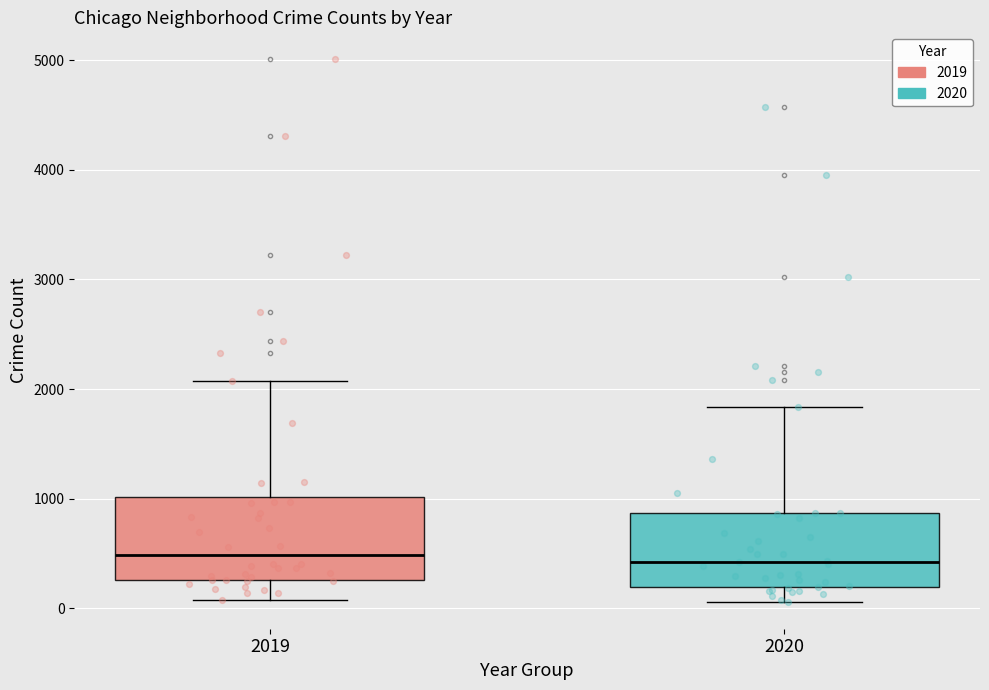

Where does the upper whisker of the box at x = 2020 end on the y-axis? The values are not printed on the chart, so give them approximately, as read against the axis.

1800